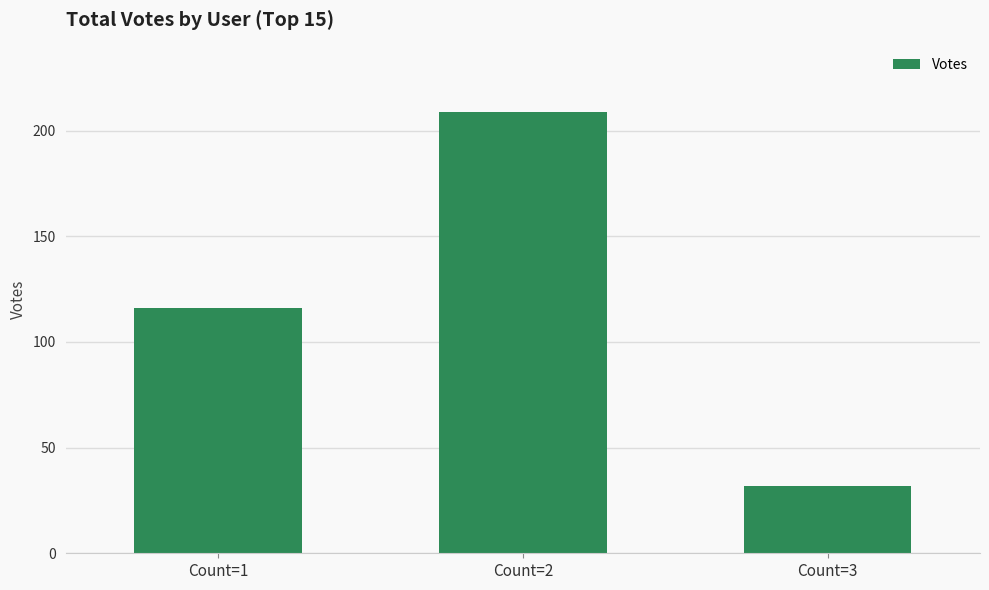

Which label corresponds to the largest value in the chart?

Count=2